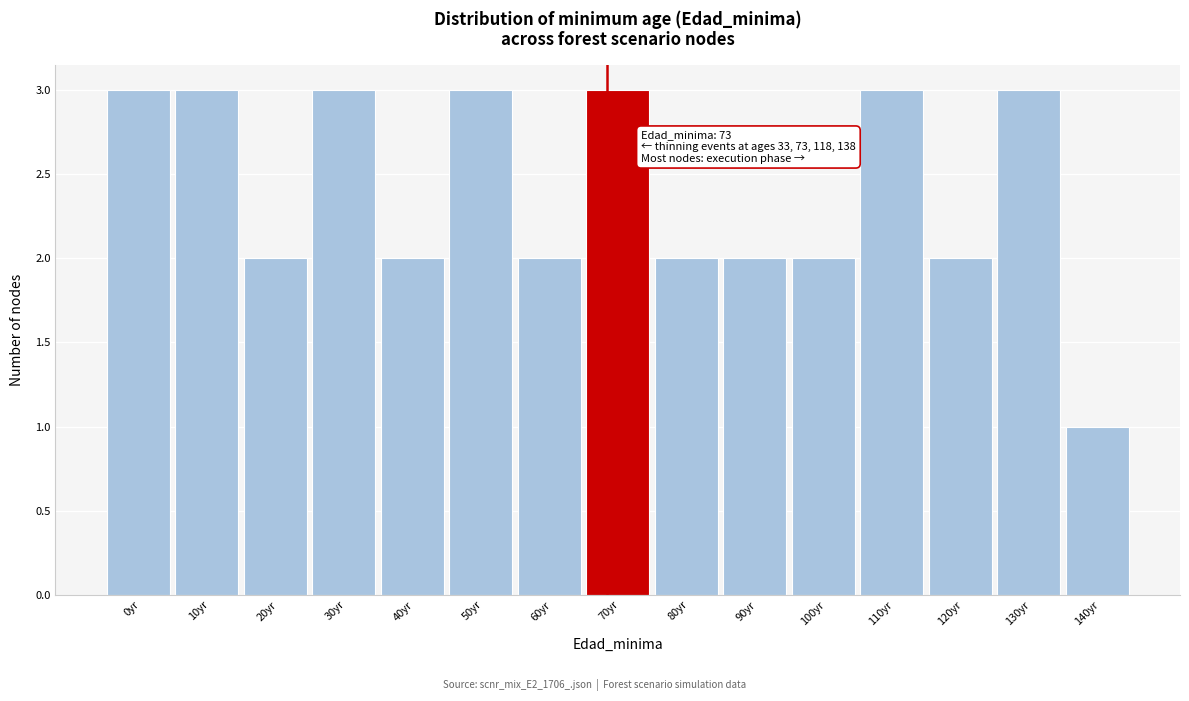

Reading left to right, list all the values displayed in this chart.

3	3	2	3	2	3	2	3	2	2	2	3	2	3	1